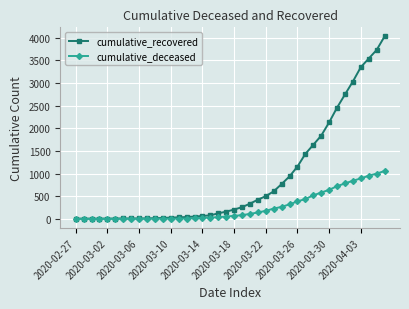

List the series in order of their peak value, highest first.

cumulative_recovered, cumulative_deceased